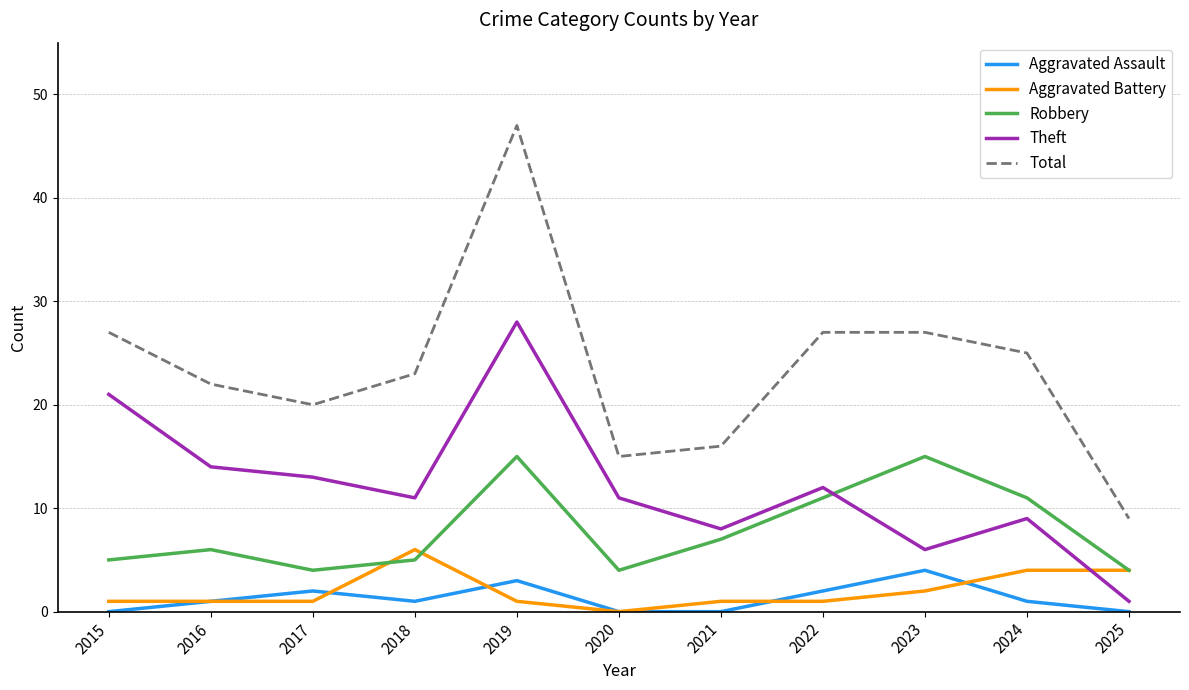

The value of Total at 2016 is 22. True or false?

True